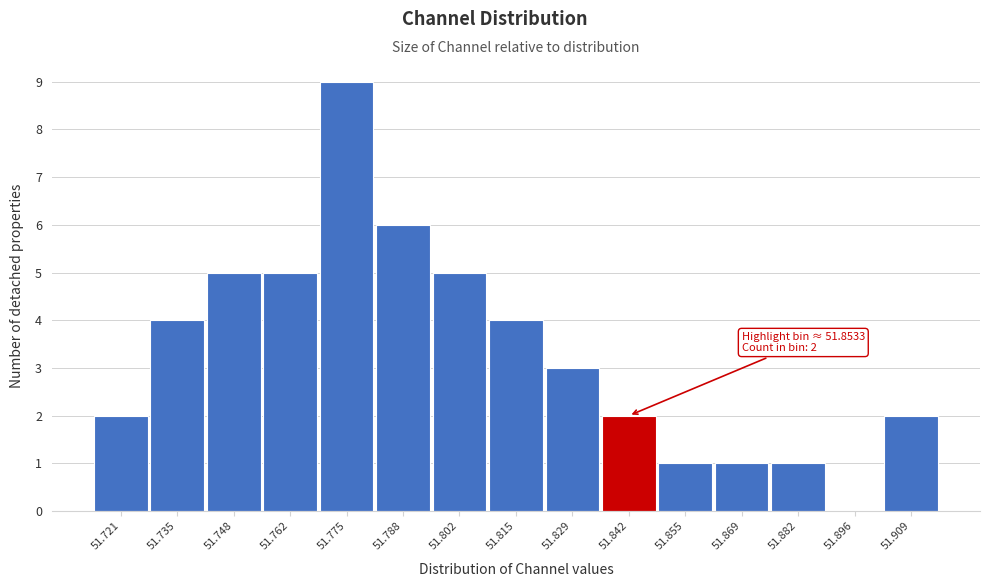

Reading left to right, extract all data points from this chart.

51.721=2	51.735=4	51.748=5	51.762=5	51.775=9	51.788=6	51.802=5	51.815=4	51.829=3	51.842=2	51.855=1	51.869=1	51.882=1	51.896=0	51.909=2